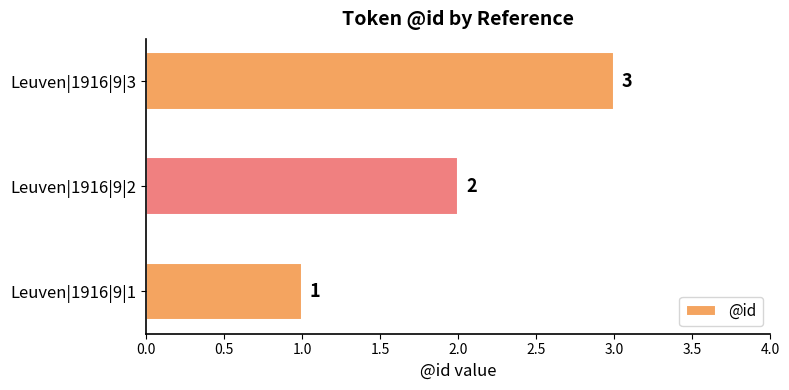

At which label is the value closest to 2?

Leuven|1916|9|2